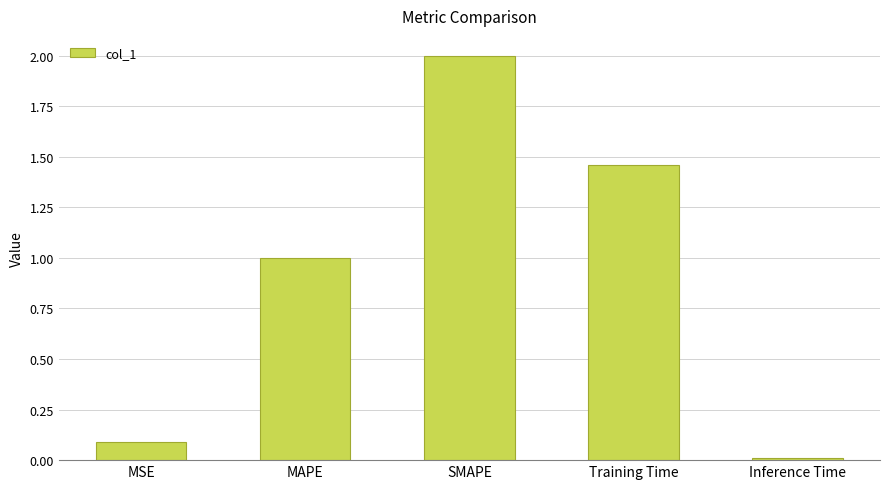

What position from the left is Inference Time?

5